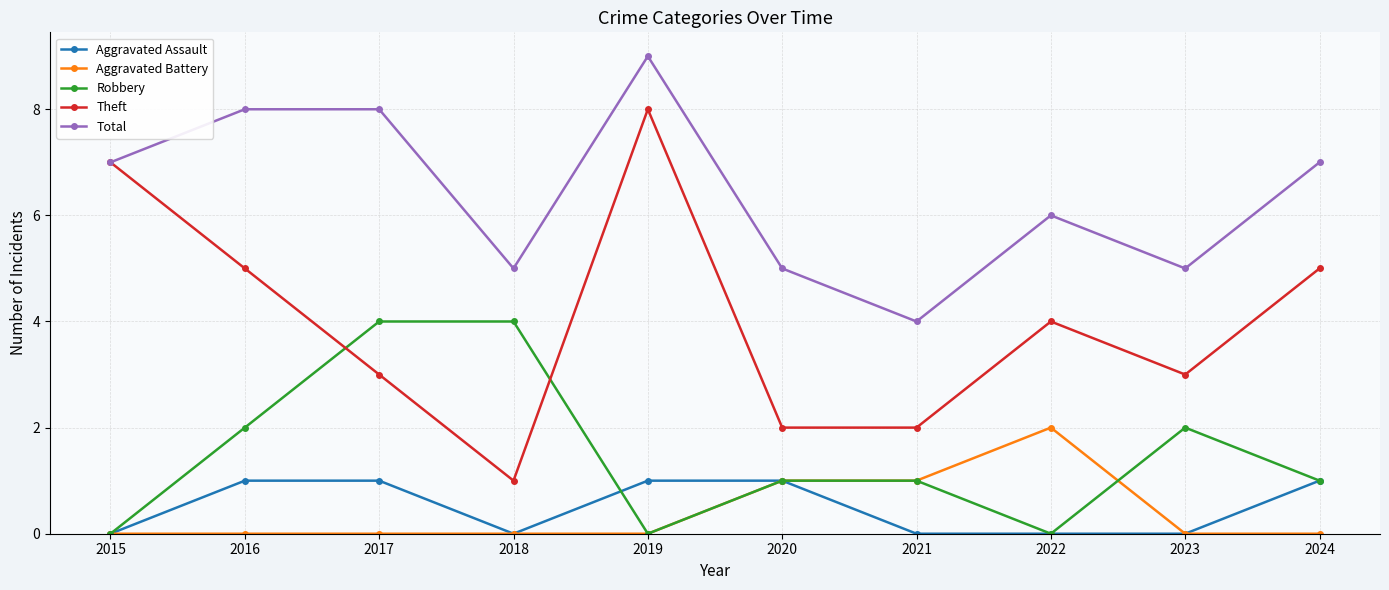

True or false: Robbery has more than 0 points higher than both neighbors.

True